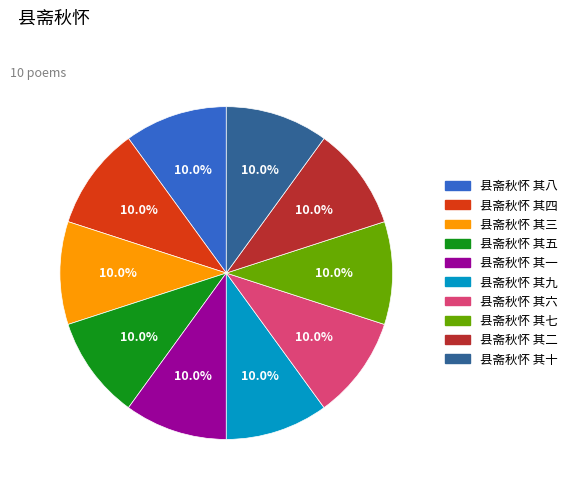

Is 县斋秋怀 其一 the majority of the pie?

No